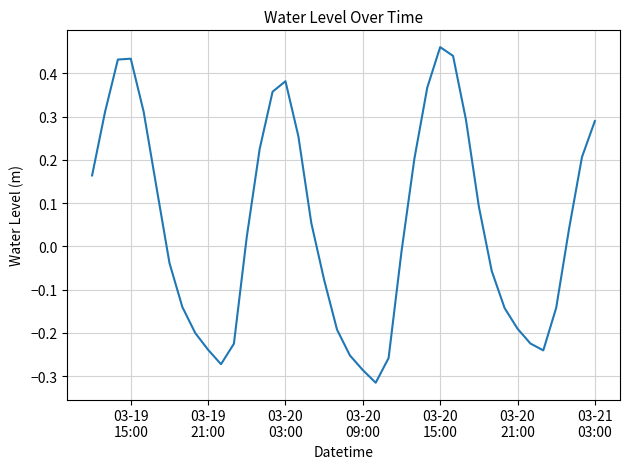

Does the chart have visible grid lines?

Yes